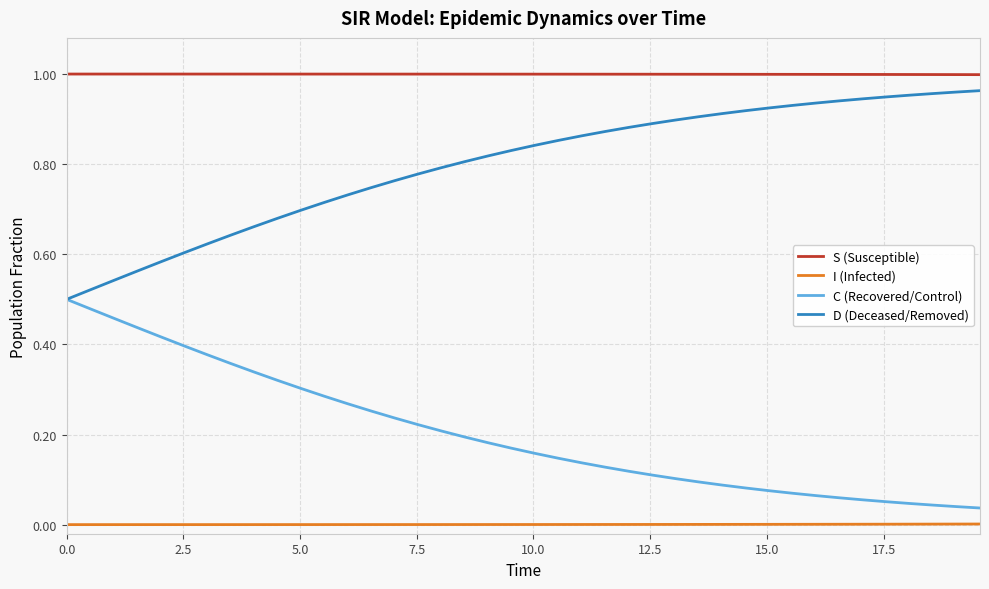

List the series in order of their overall mean, highest first.

S (Susceptible), D (Deceased/Removed), C (Recovered/Control), I (Infected)